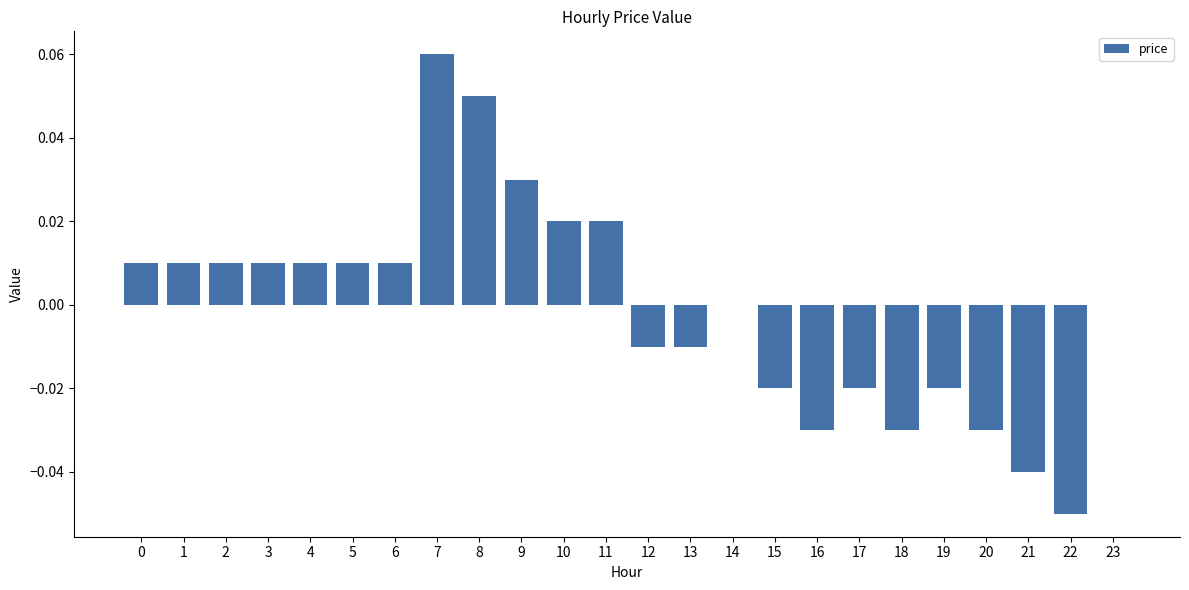

Between 12 and 4, which is larger?

4